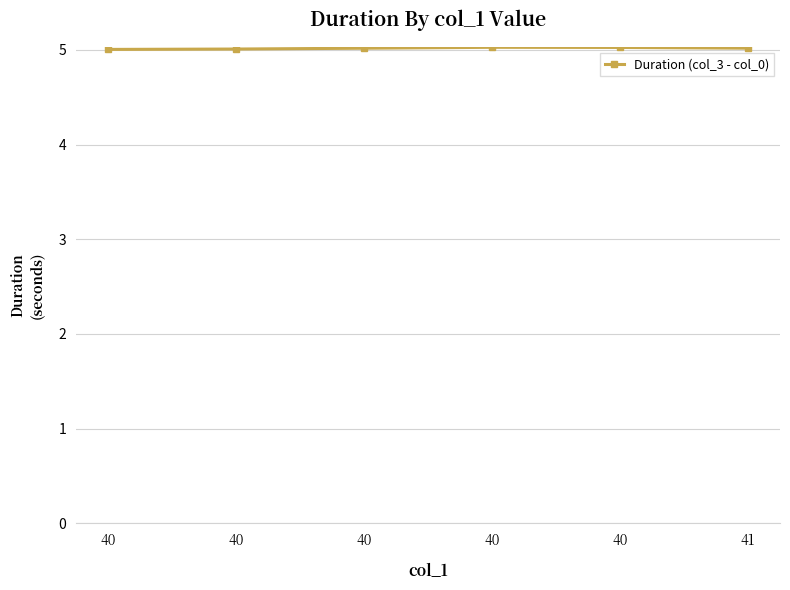

Is this an area chart (filled region under the line)?

No